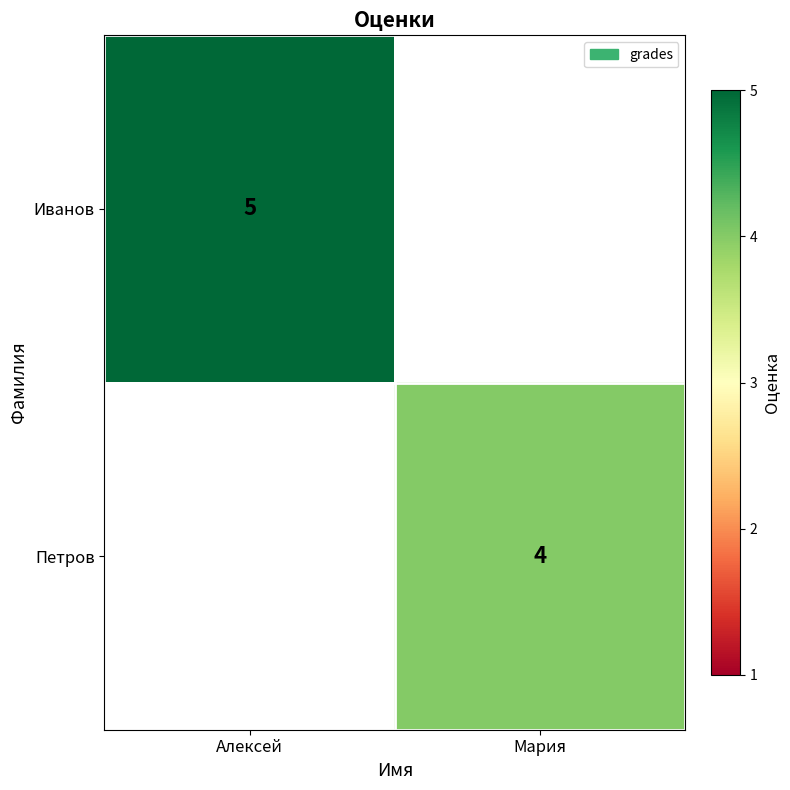

The Иванов series shows 1 at Алексей. True or false?

False